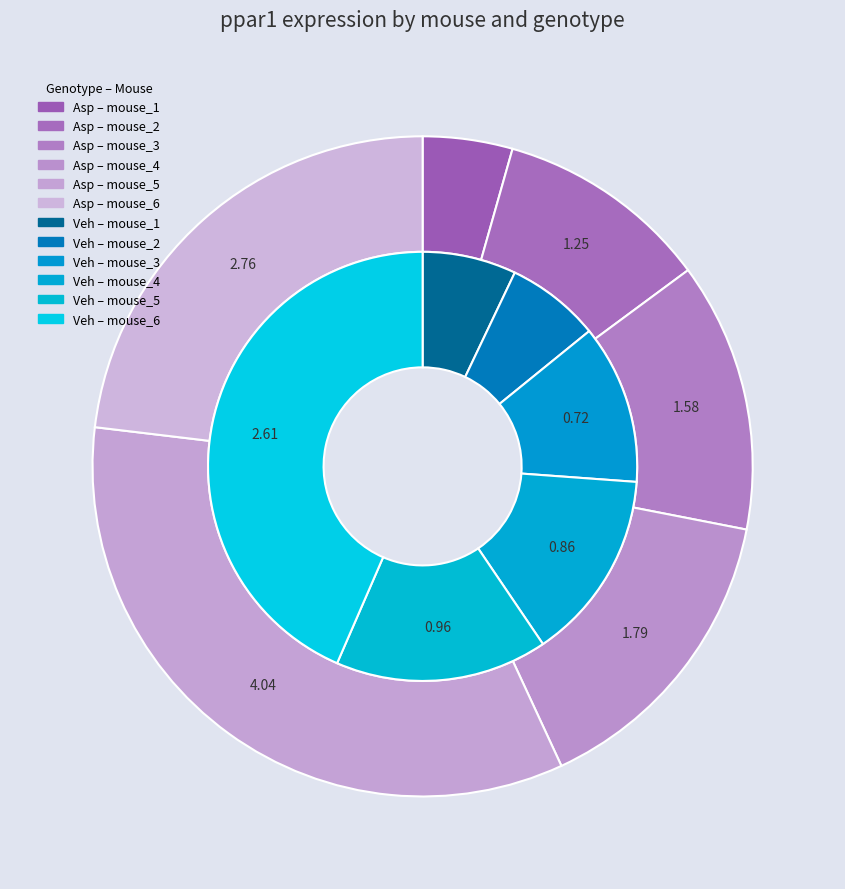

Between mouse_3 and mouse_6, which series saw the biggest shift?

Veh